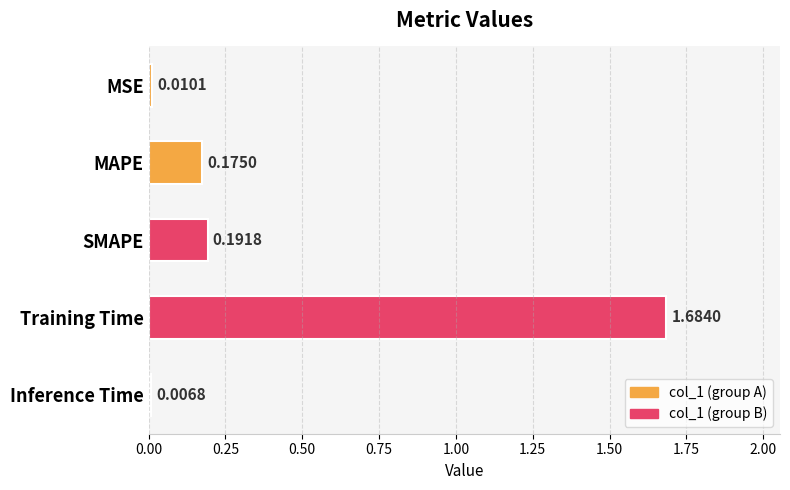

What is the sum of the values at MAPE and SMAPE?

0.4